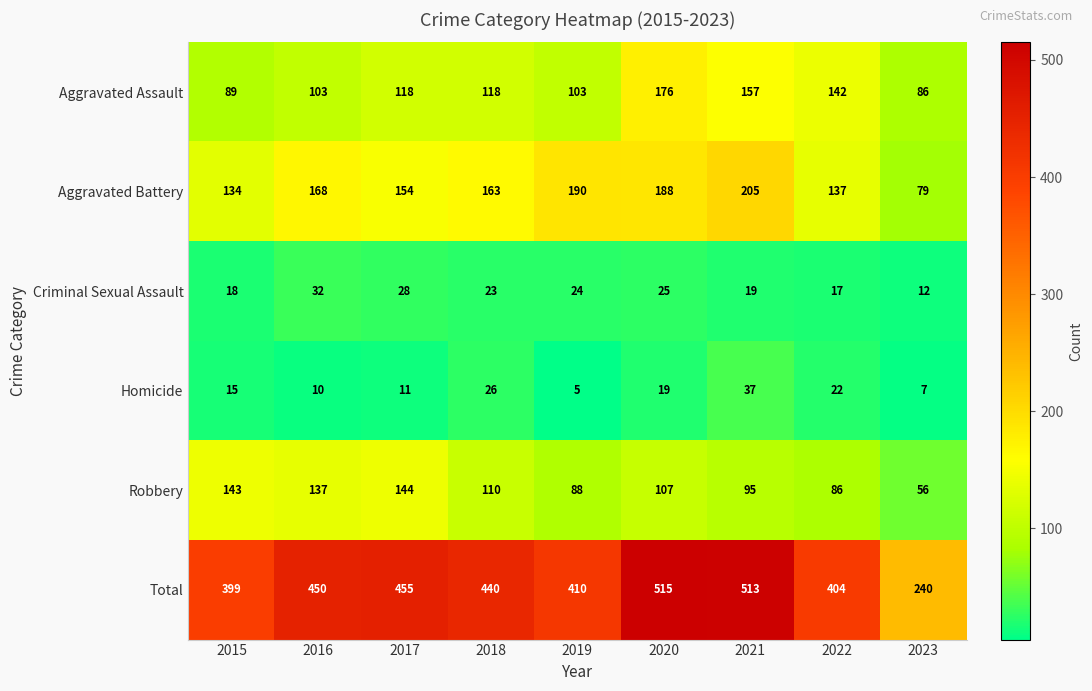

At which category is the sum across all series the highest?

2020